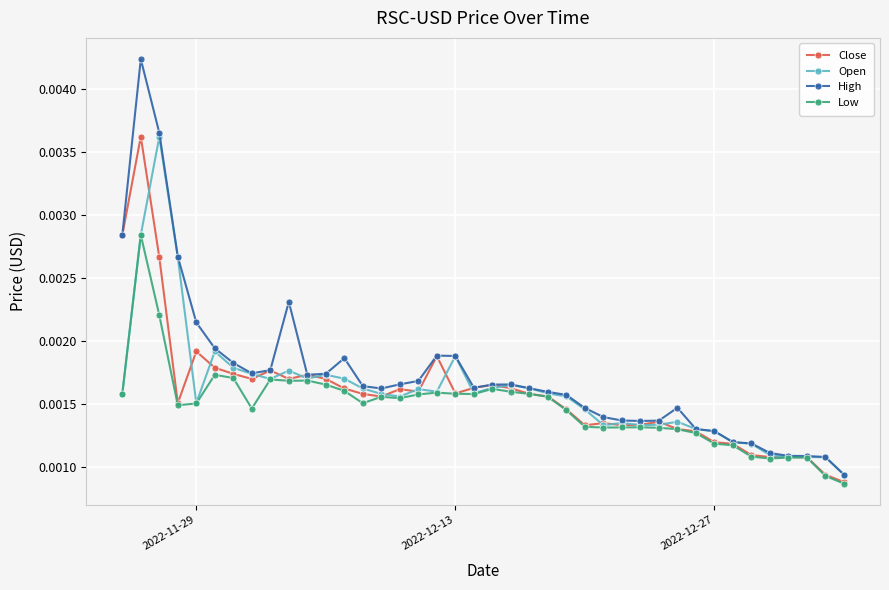

Which series has the largest range (max minus min)?

High